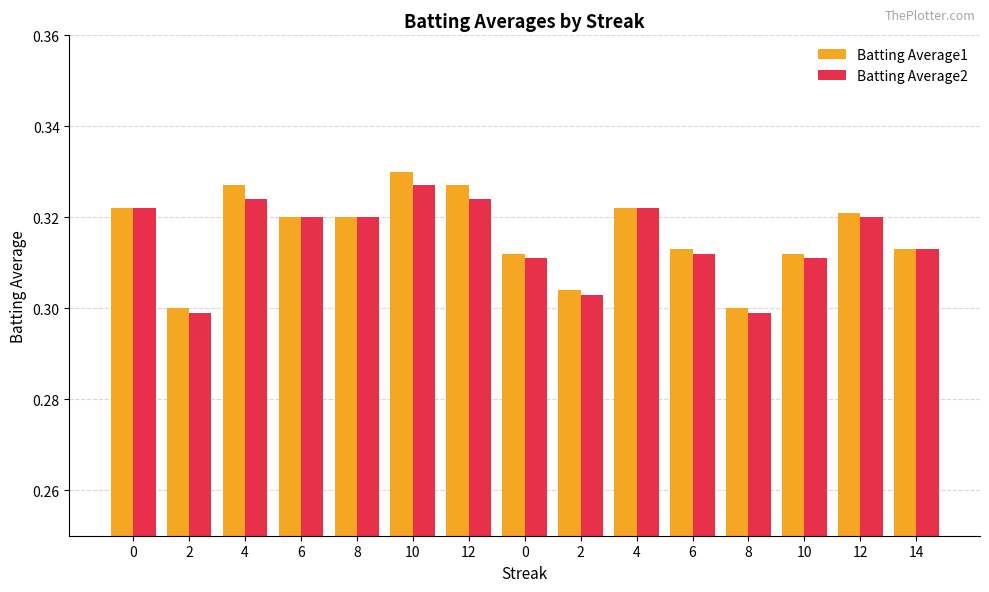

What is the value of the Batting Average2 bar at the 11th from the left?

0.3